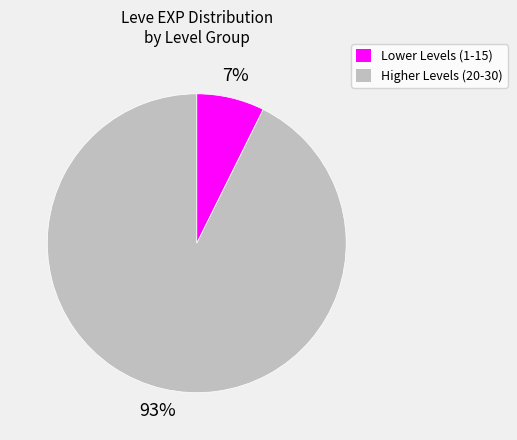

To the nearest percent, what is the average slice percentage?

50%